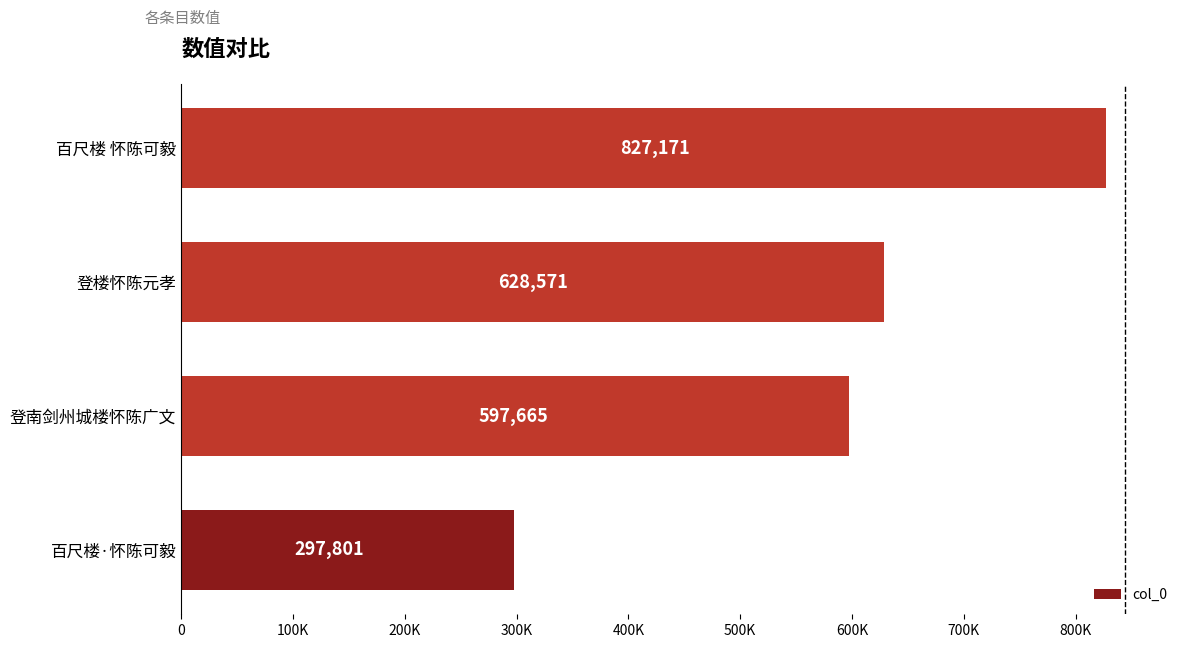

Are the bars horizontal?

Yes